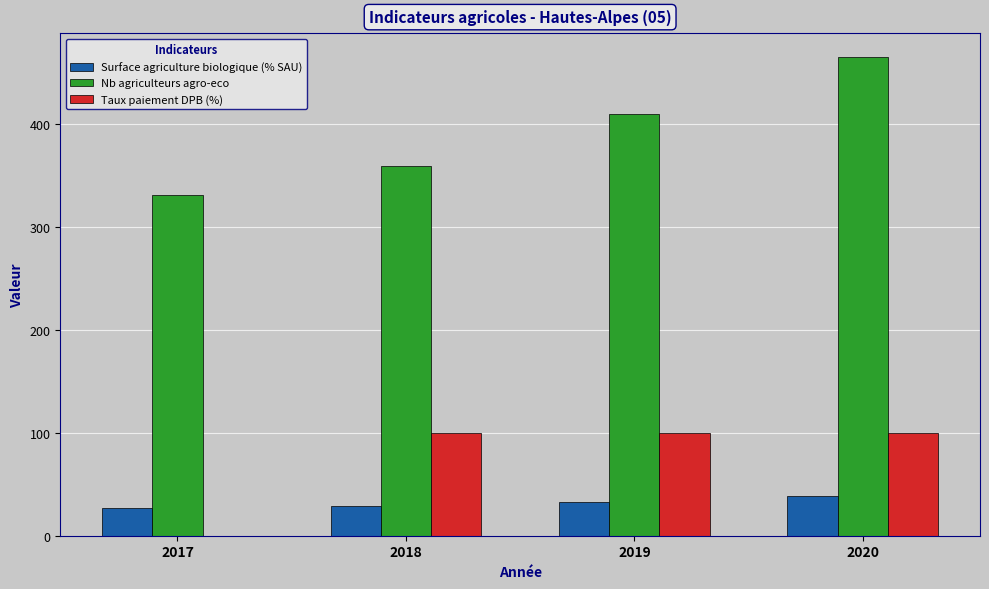

True or false: Surface agriculture biologique (% SAU) has a value of 49.9 at 2018.

False